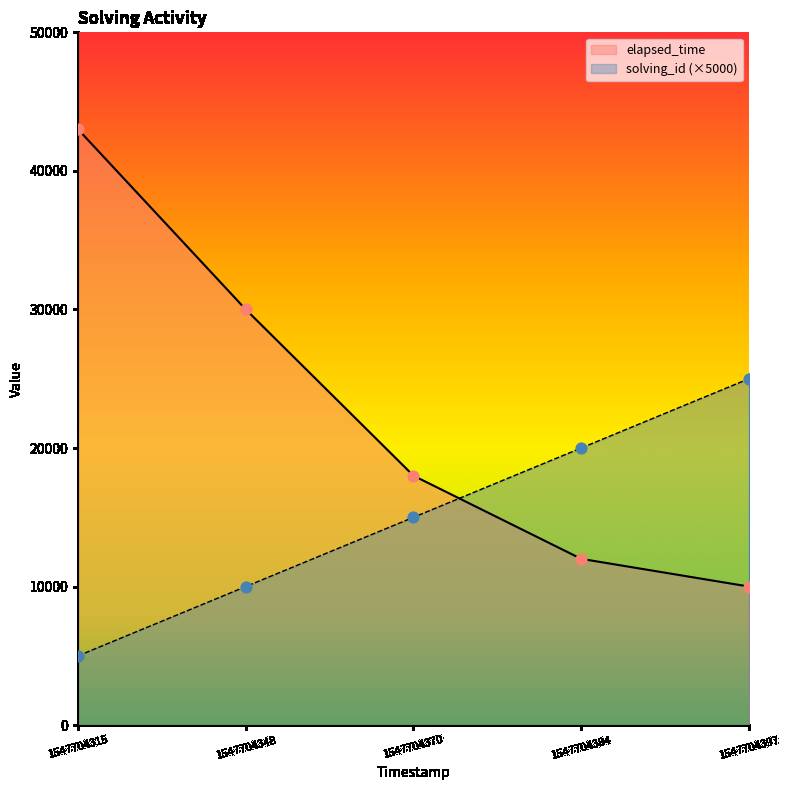

At how many categories does at least one series exceed 6212?

5